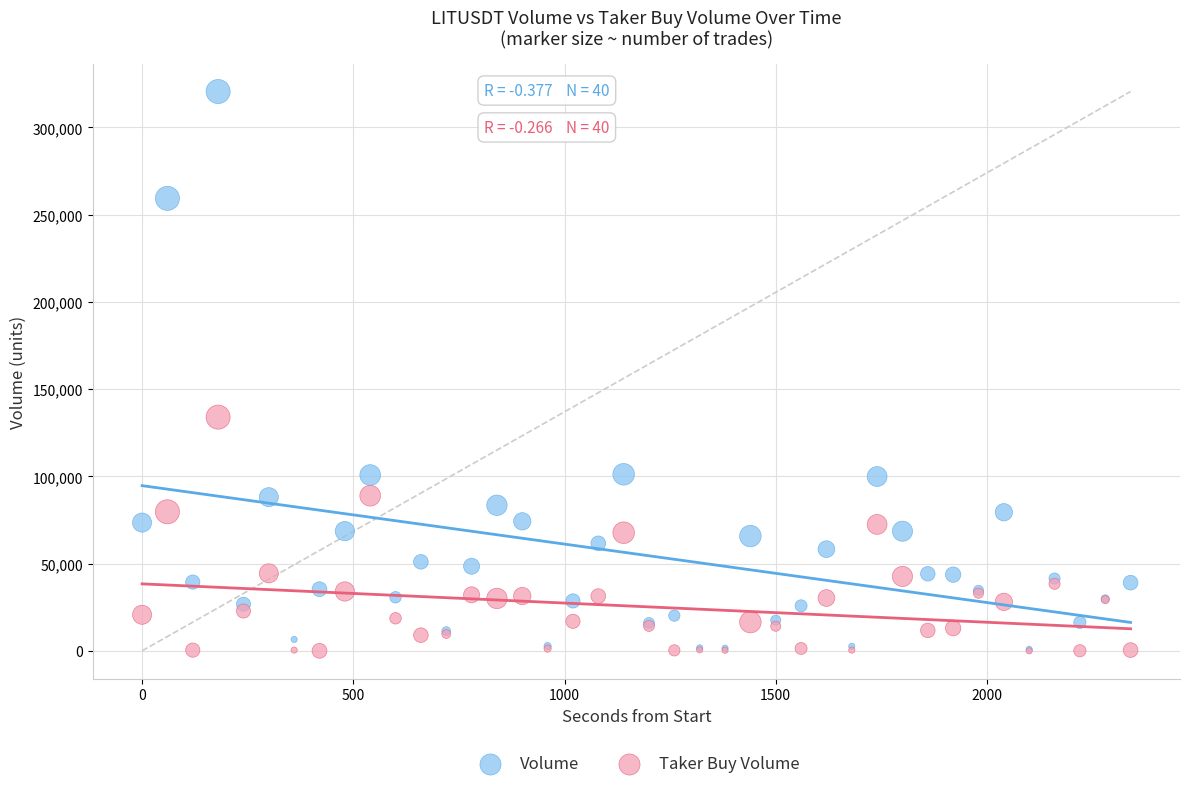

In the Volume series, what Y value is closest to 160719?

101189.0